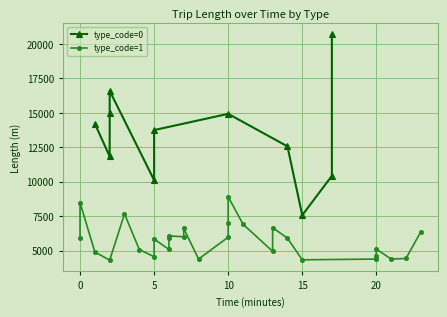

Is the value of type_0_avg_length at 5 greater than the value of type_1_avg_length at 8?

Yes